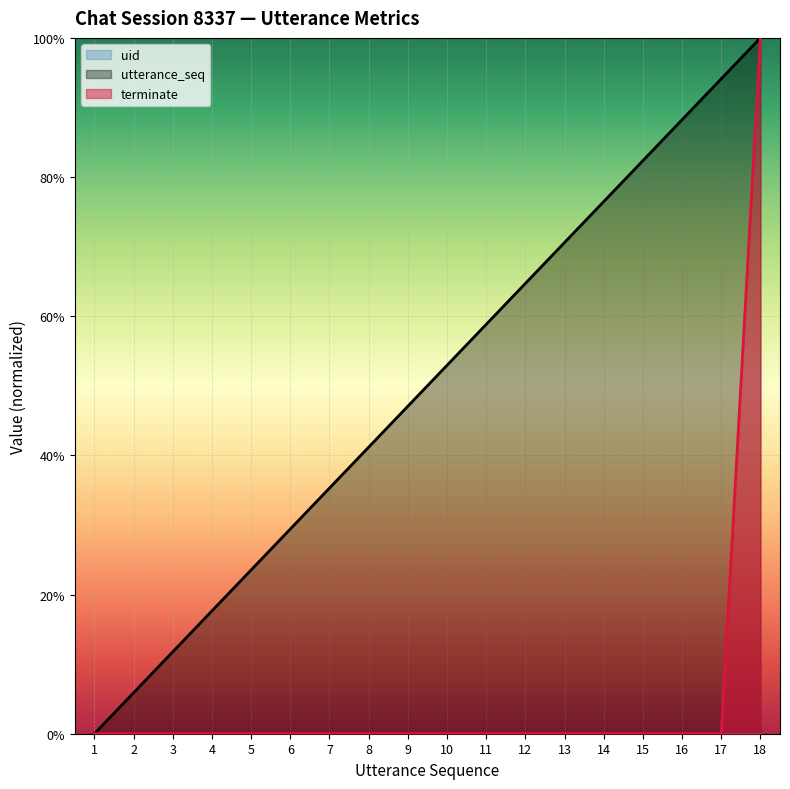

How many times do utterance_seq and terminate cross each other?

1